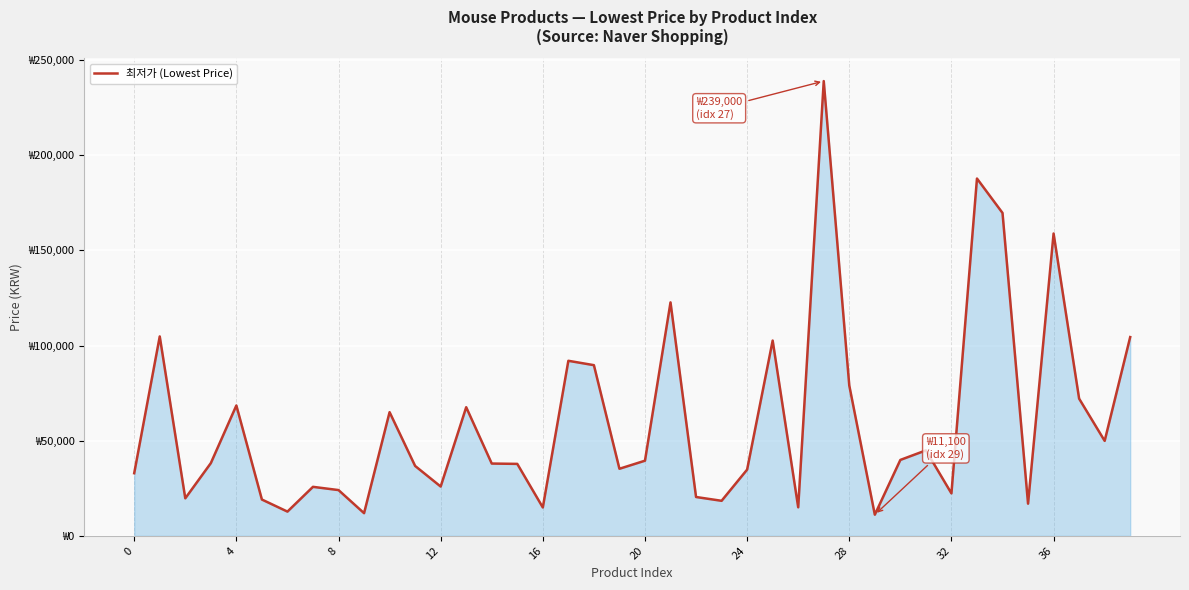

Does the chart display data point markers on the line(s)?

No